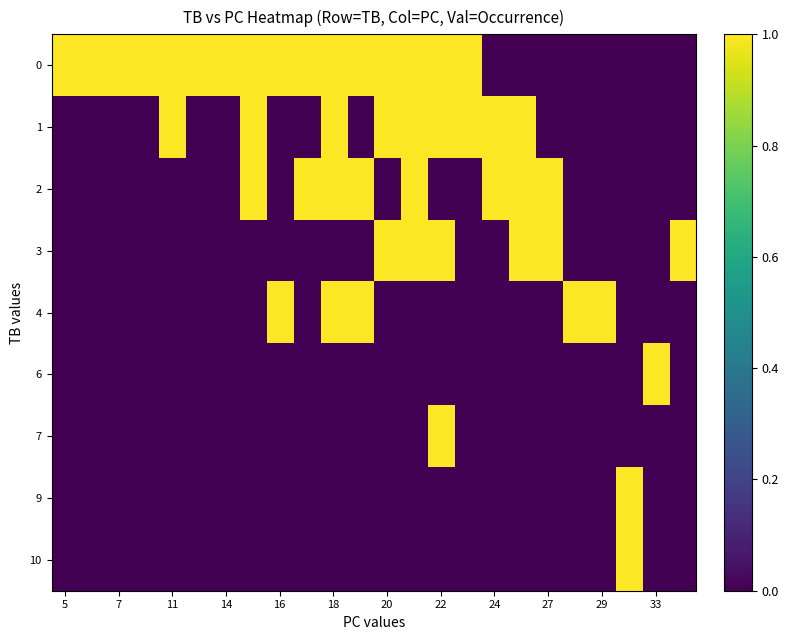

Reading left to right, extract all data points from this chart.

0: 1	1	1	1	1	1	1	1	1	1	1	1	1	1	1	1	0	0	0	0	0	0	0	0
1: 0	0	0	0	1	0	0	1	0	0	1	0	1	1	1	1	1	1	0	0	0	0	0	0
2: 0	0	0	0	0	0	0	1	0	1	1	1	0	1	0	0	1	1	1	0	0	0	0	0
3: 0	0	0	0	0	0	0	0	0	0	0	0	1	1	1	0	0	1	1	0	0	0	0	1
4: 0	0	0	0	0	0	0	0	1	0	1	1	0	0	0	0	0	0	0	1	1	0	0	0
6: 0	0	0	0	0	0	0	0	0	0	0	0	0	0	0	0	0	0	0	0	0	0	1	0
7: 0	0	0	0	0	0	0	0	0	0	0	0	0	0	1	0	0	0	0	0	0	0	0	0
9: 0	0	0	0	0	0	0	0	0	0	0	0	0	0	0	0	0	0	0	0	0	1	0	0
10: 0	0	0	0	0	0	0	0	0	0	0	0	0	0	0	0	0	0	0	0	0	1	0	0